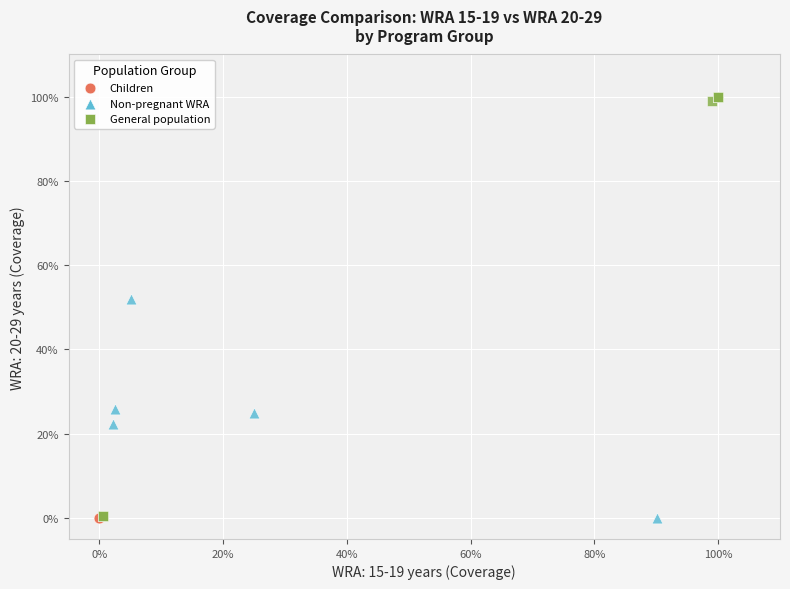

What are all the series names shown in the legend?

Children, Non-pregnant WRA, General population